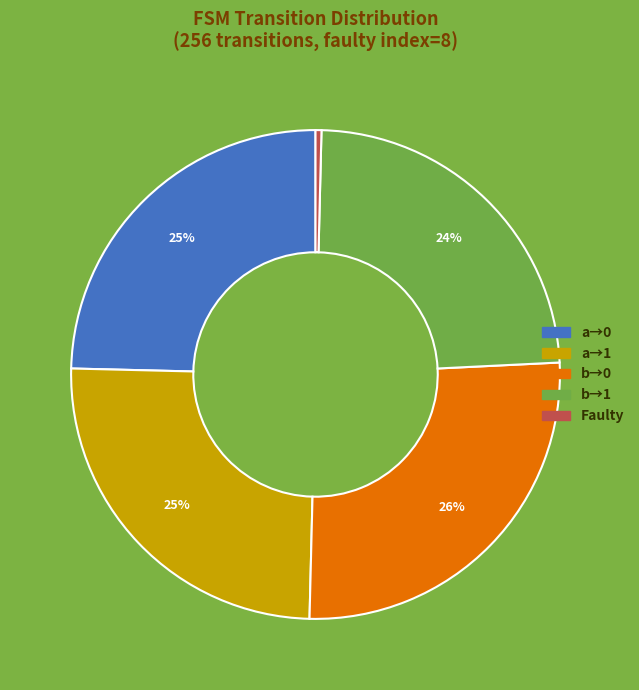

To the nearest percent, what is the average slice percentage?

20%